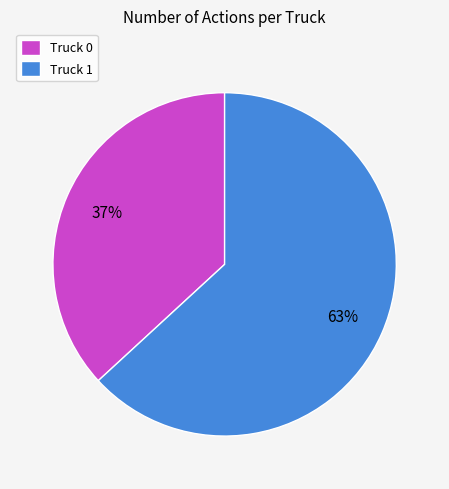

Is the sum of Truck 0 and Truck 1 greater than half?

Yes